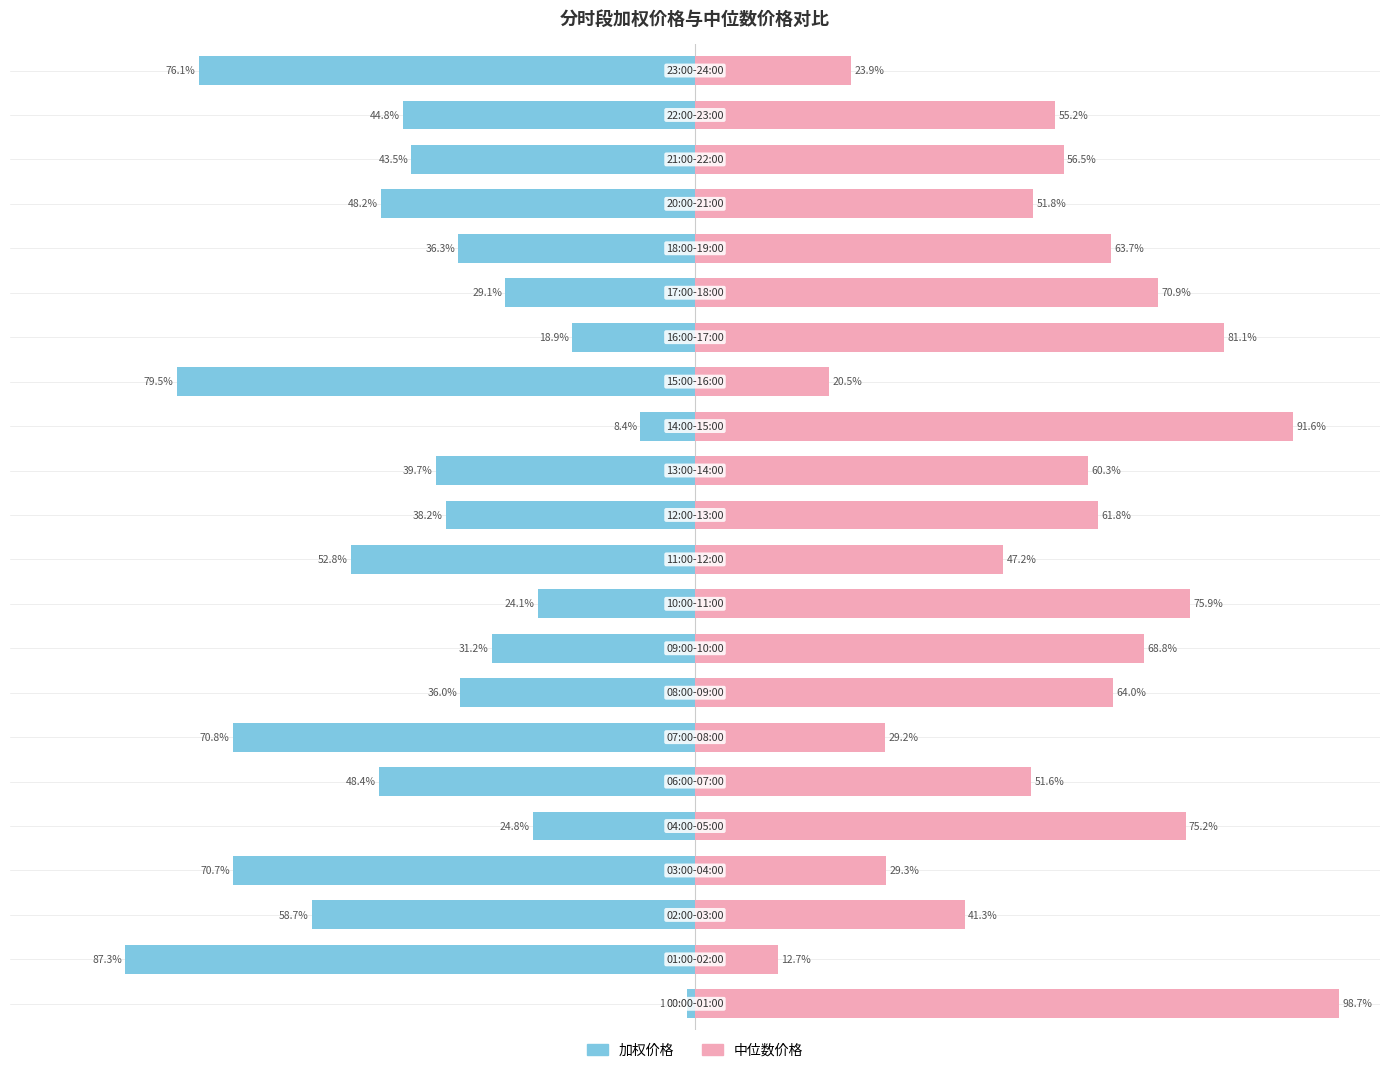

How many values in the 中位数价格 series are below 60?

11